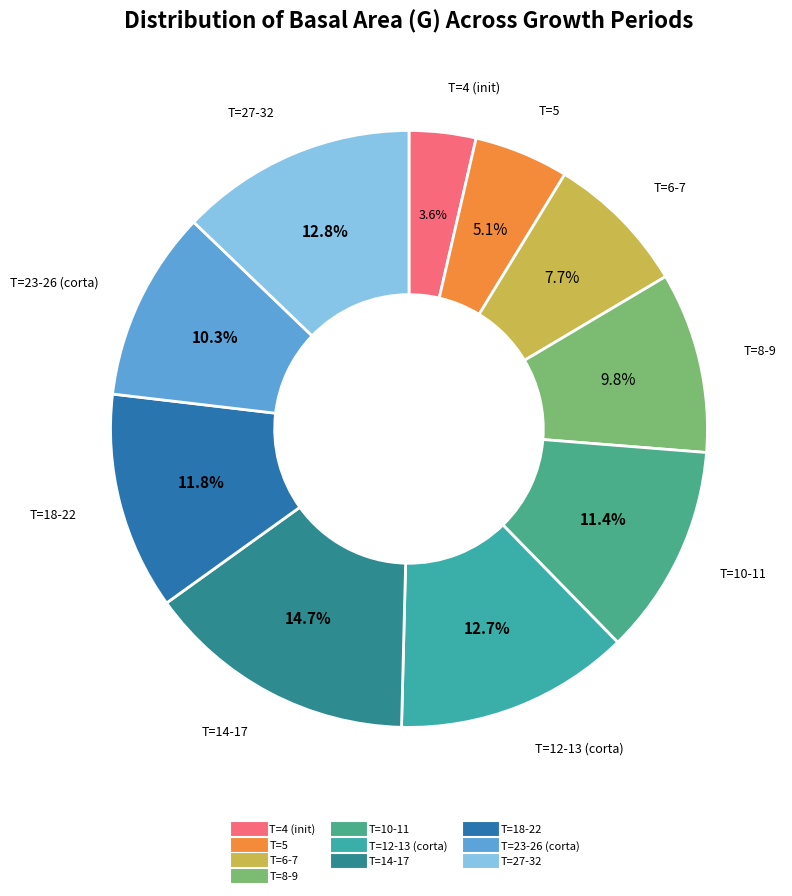

Count the number of slices in the pie.

10